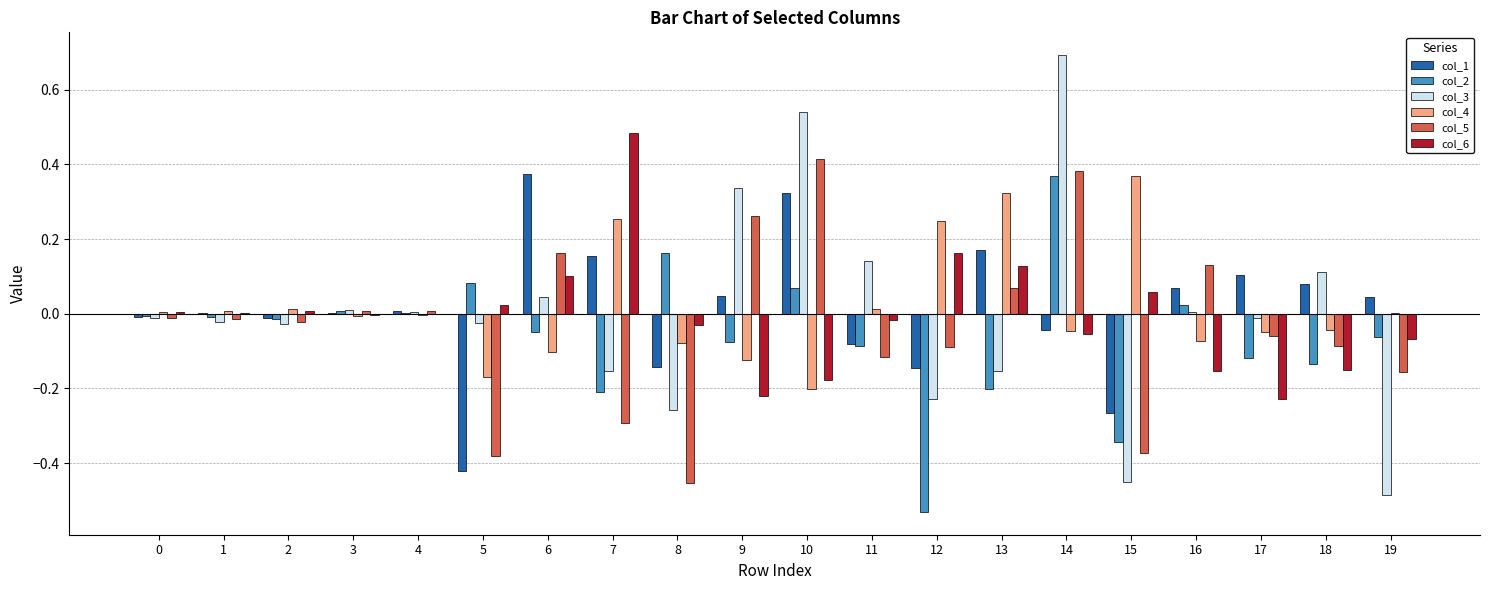

What is the greatest value displayed?

0.7